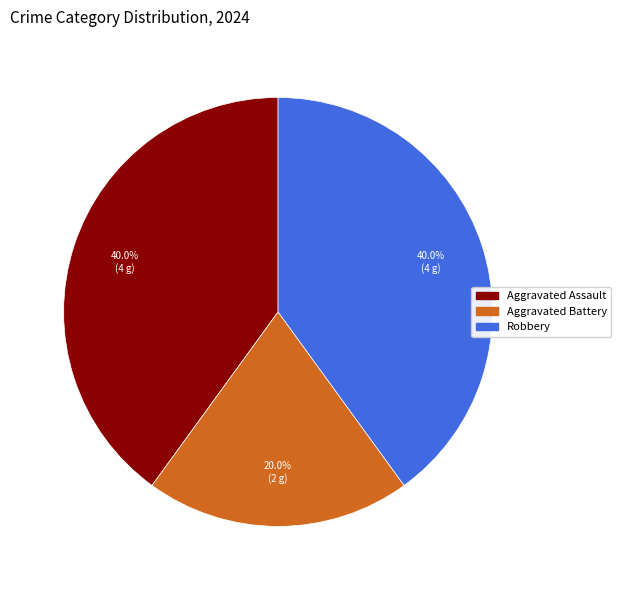

To the nearest percent, what is the combined percentage of Aggravated Battery and Aggravated Assault?

60%